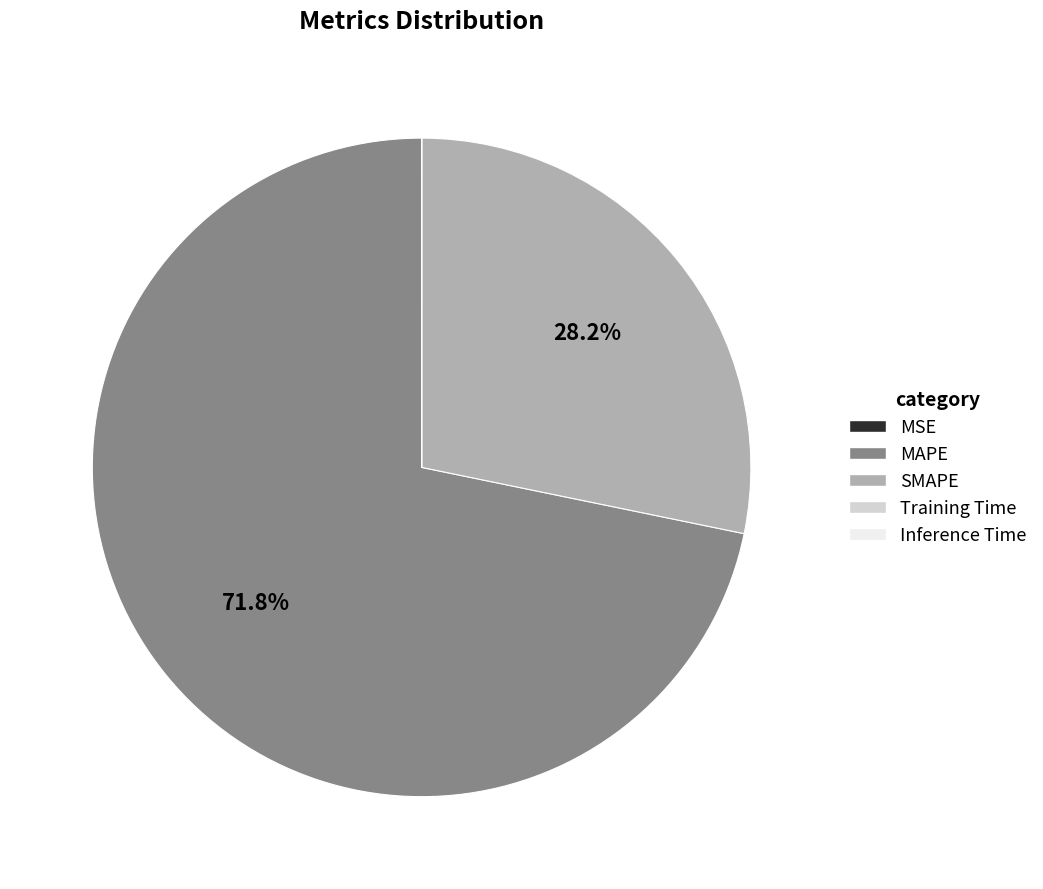

To the nearest percent, what portion does SMAPE represent?

28%